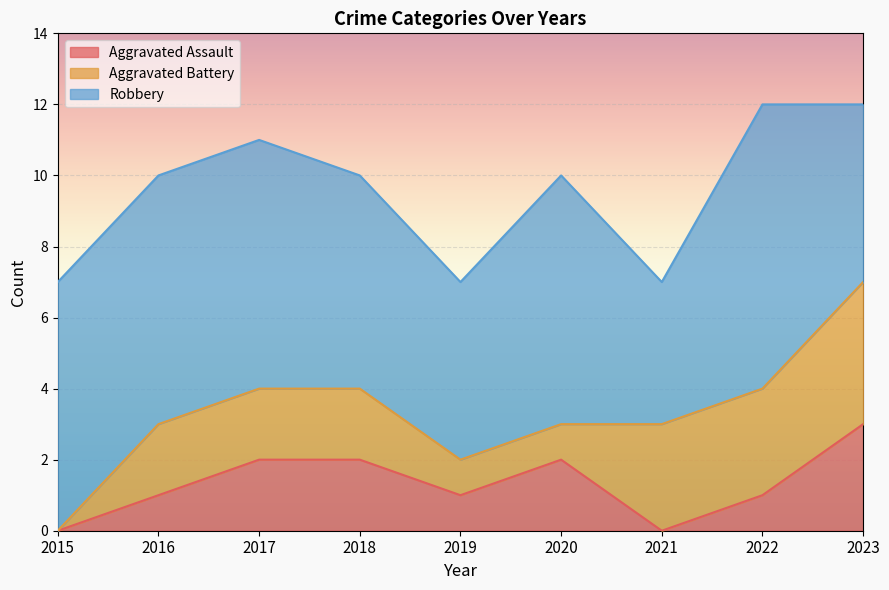

How many values in the Aggravated Assault series exceed 1?

4